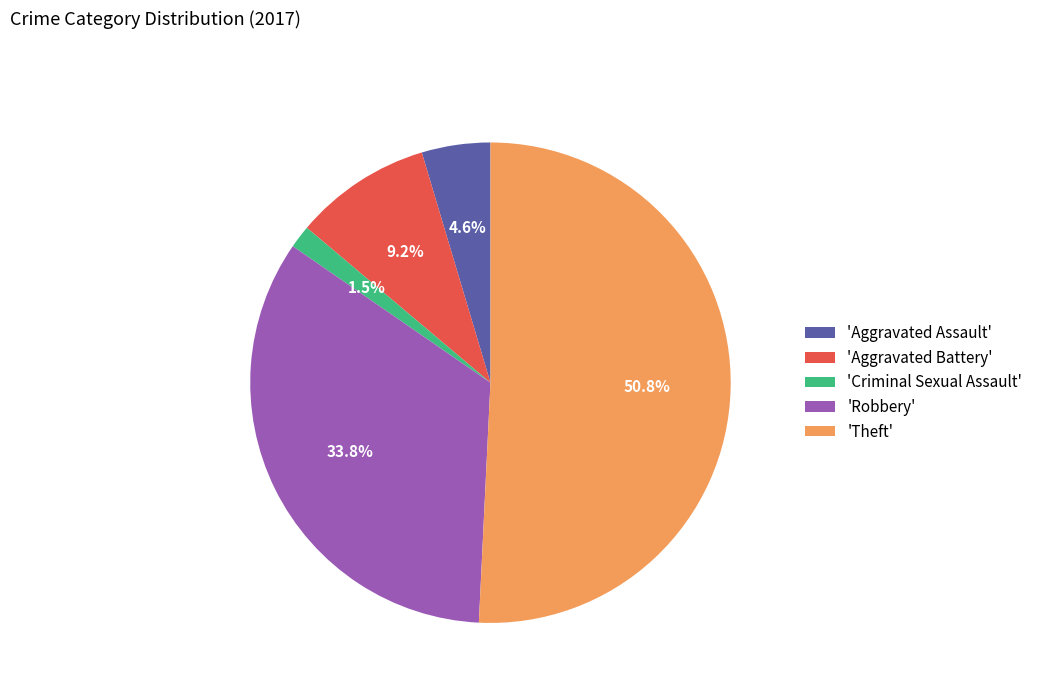

What is the smallest slice in the pie chart?

'Criminal Sexual Assault'